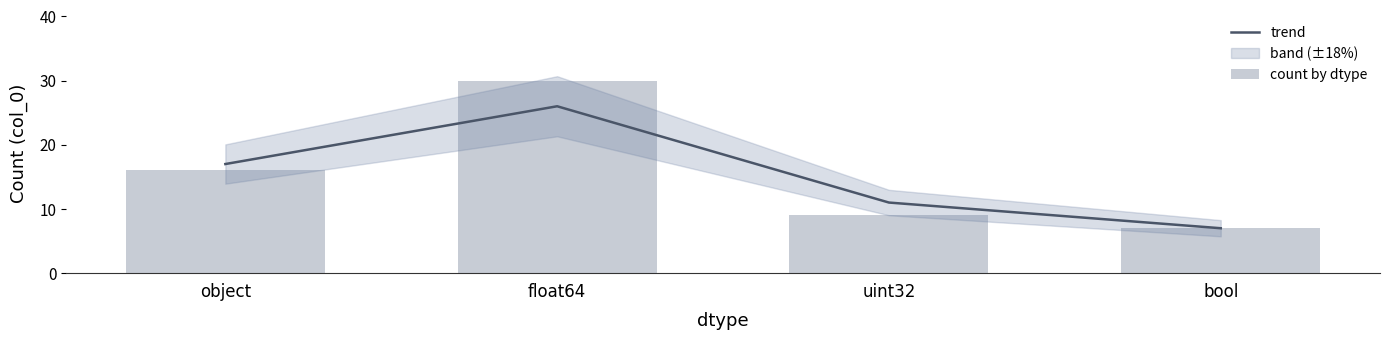

Reading left to right, list all the values displayed in this chart.

trend: 17	26	11	7
count by dtype: 16	30	9	7